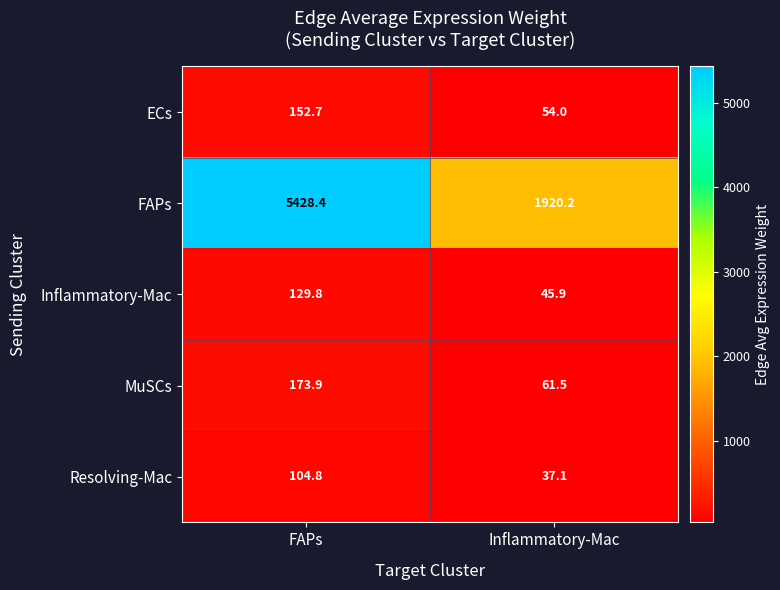

What is the maximum value shown in the chart?

5428.4